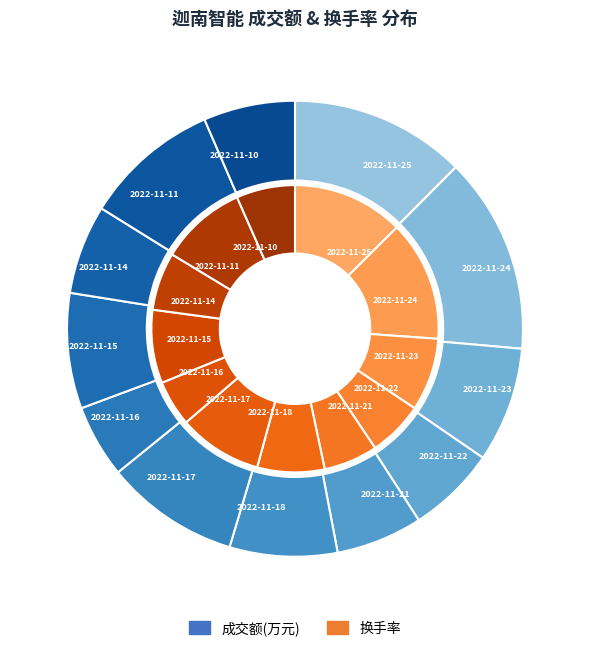

To the nearest percent, what portion does 5 represent?

8%